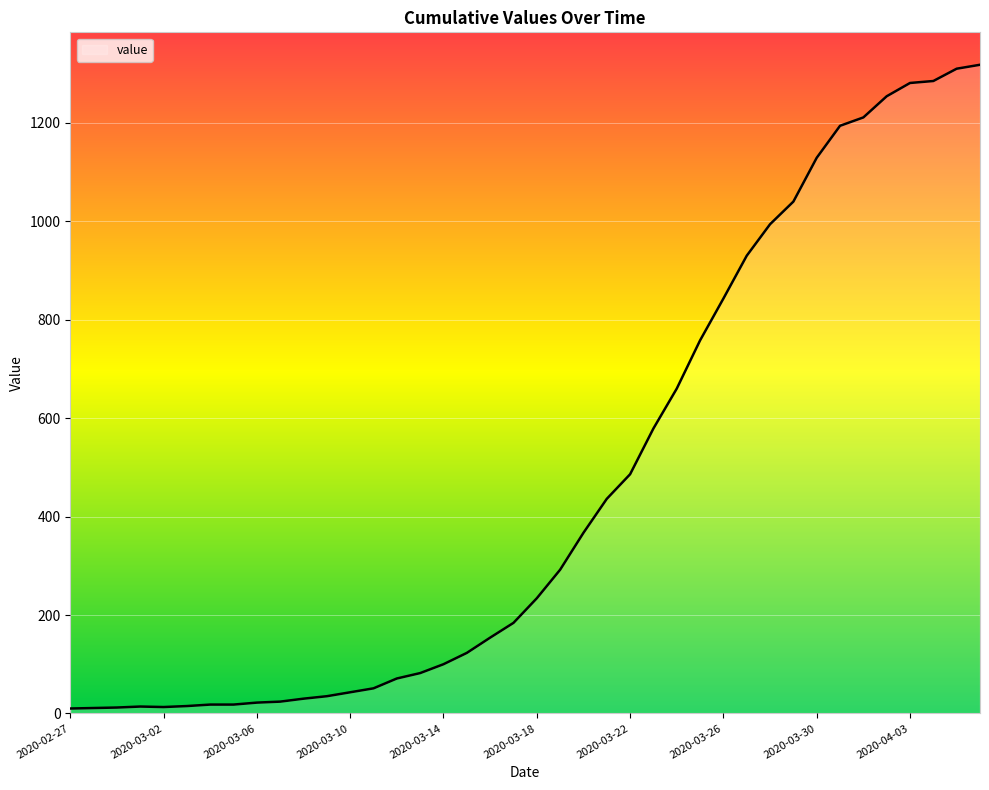

What is the difference between the maximum and minimum values?

1308